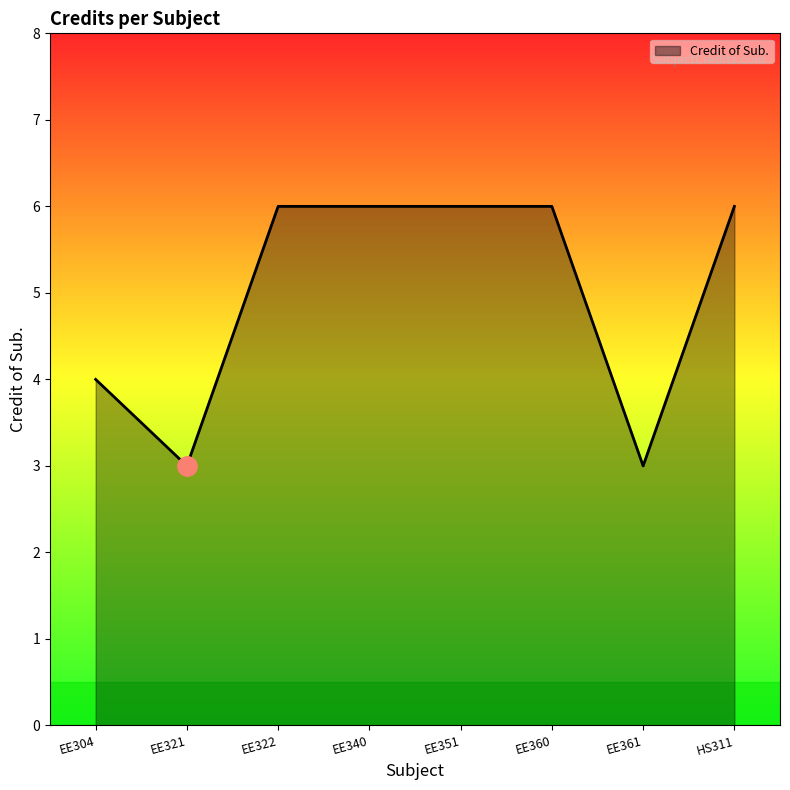

What is the greatest value displayed?

6